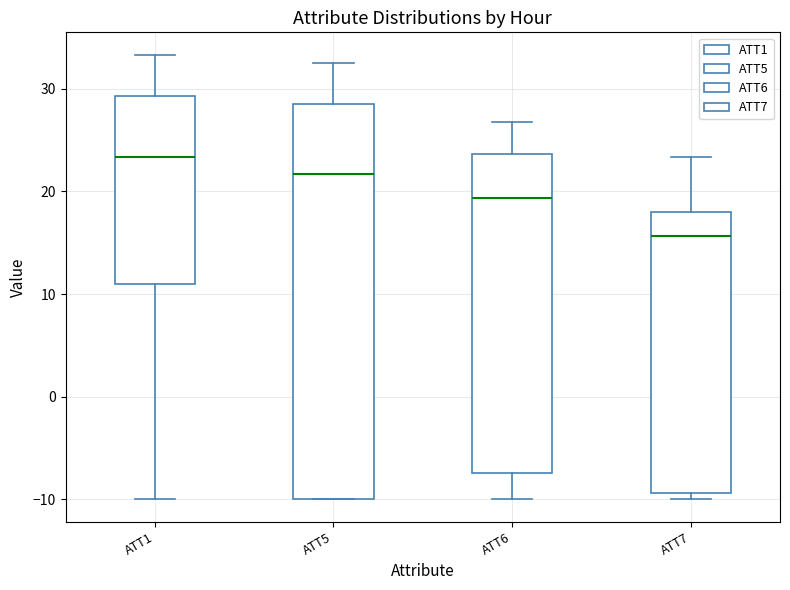

Reading left to right, read every box against the y-axis: the position of its median line, the range the box covers, and the ends of its whiskers. The values are not printed on the chart, so give them approximately, as read against the axis.

ATT1: median 23, box 11 to 29, whiskers -10 to 33
ATT5: median 22, box -10 to 29, whiskers -10 to 33
ATT6: median 19, box -7 to 24, whiskers -10 to 27
ATT7: median 16, box -9 to 18, whiskers -10 to 23